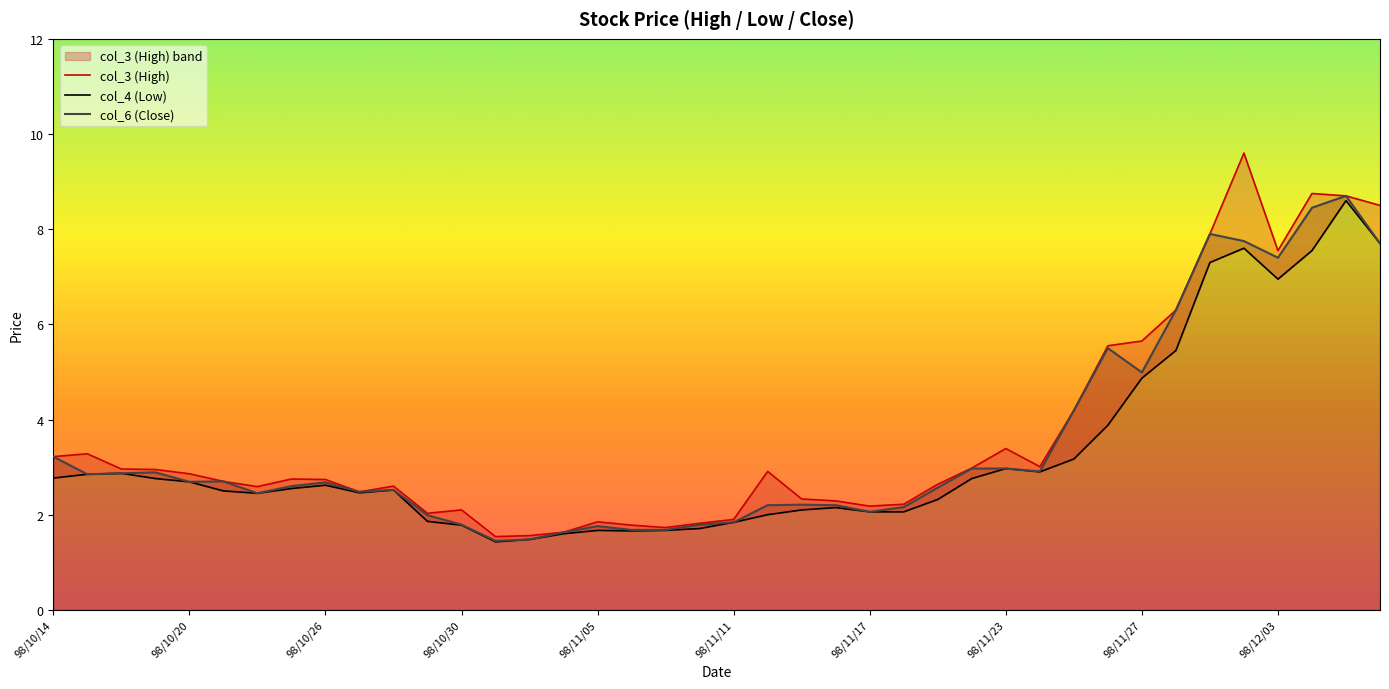

At which category is the sum across all series the highest?

98/12/07